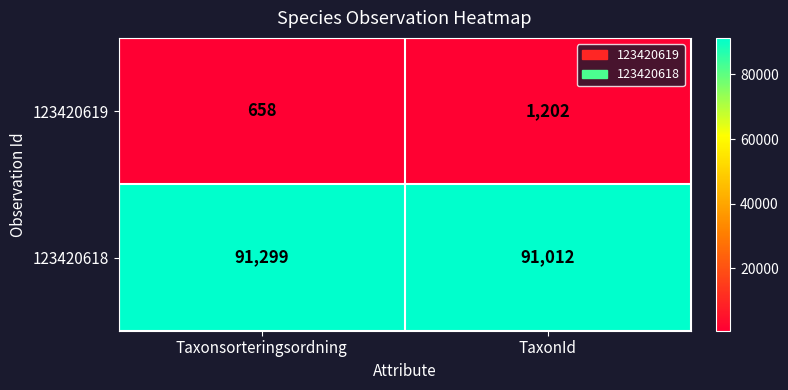

At which category does the chart reach its minimum across all series?

Taxonsorteringsordning